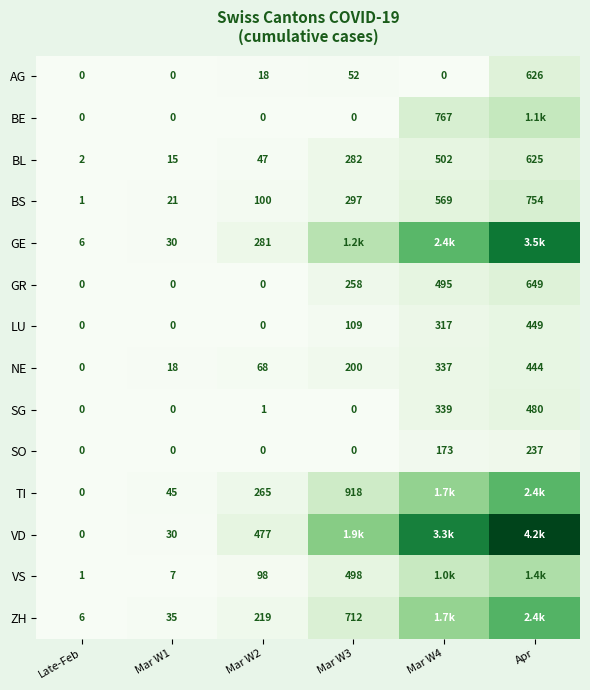

At which category does the chart reach its minimum across all series?

Late-Feb